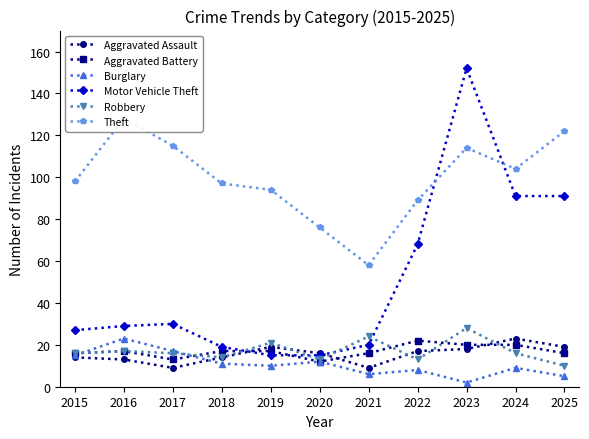

Which series has the largest total across all categories?

Theft